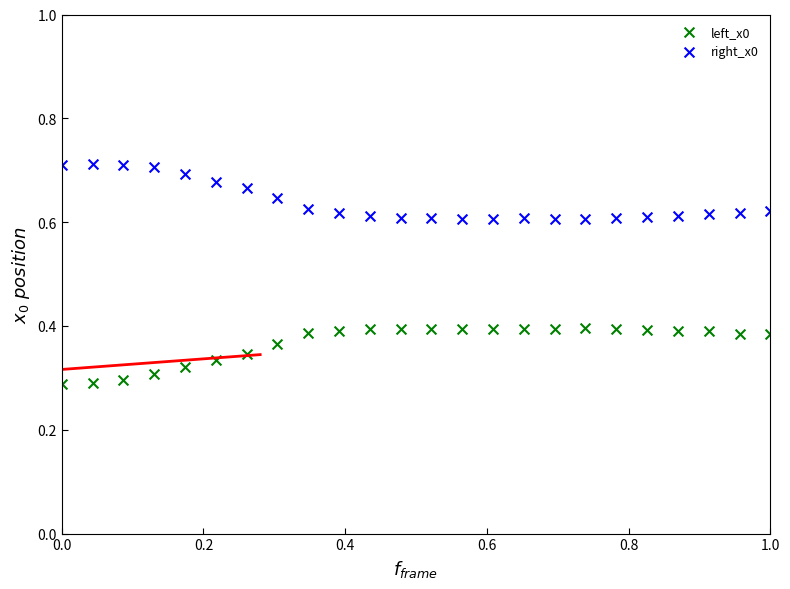

Which series contains the highest Y value?

right_x0